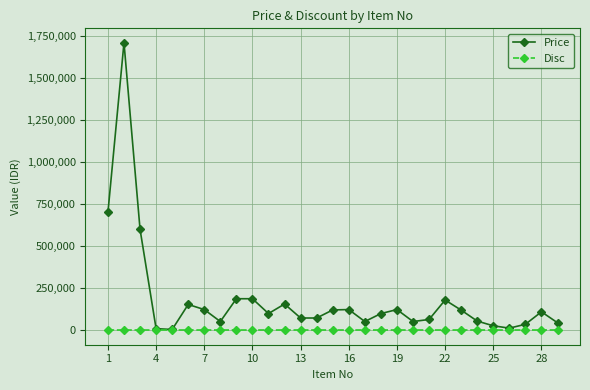

List the series in order of their peak value, highest first.

Price, Disc